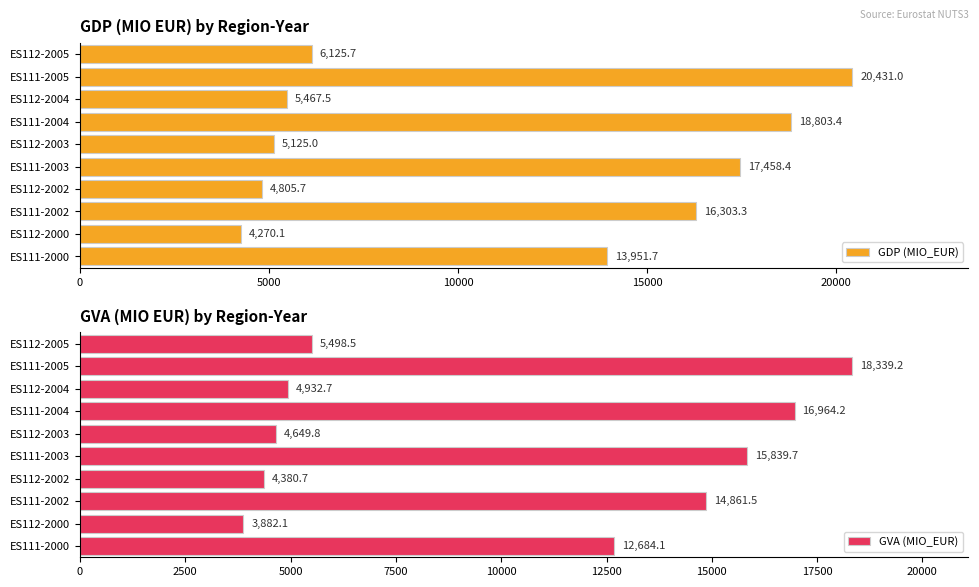

True or false: GVA (MIO_EUR) has a value of 18339.2 at ES111-2005.

True